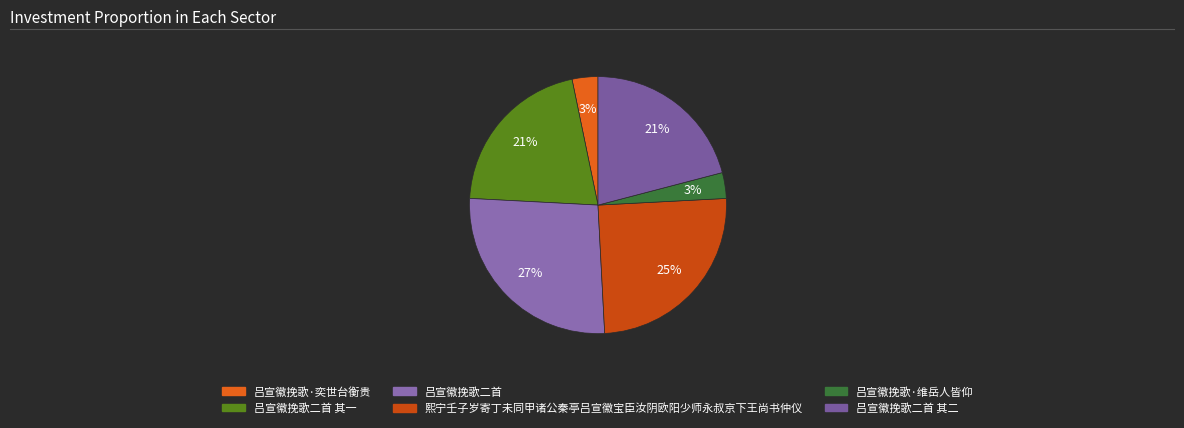

Is there any slice that represents more than half of the pie?

No